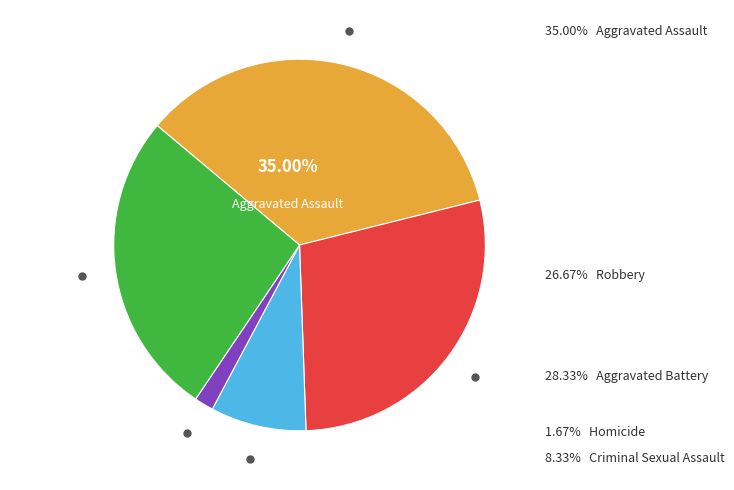

Rank the categories by value from highest to lowest.

Aggravated Assault, Aggravated Battery, Robbery, Criminal Sexual Assault, Homicide